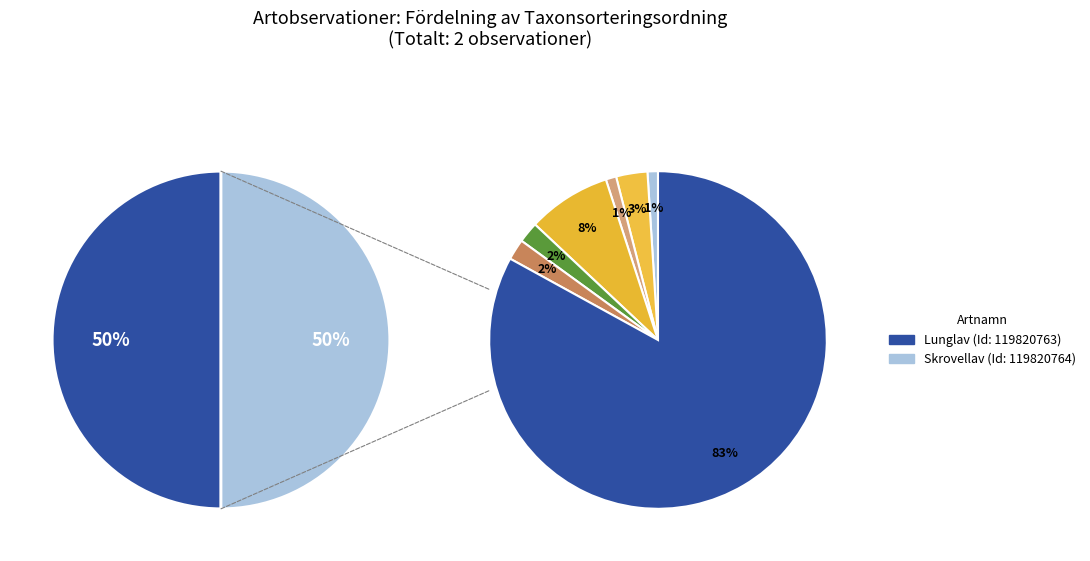

The 119820763 slice represents 45% of the pie. True or false?

False